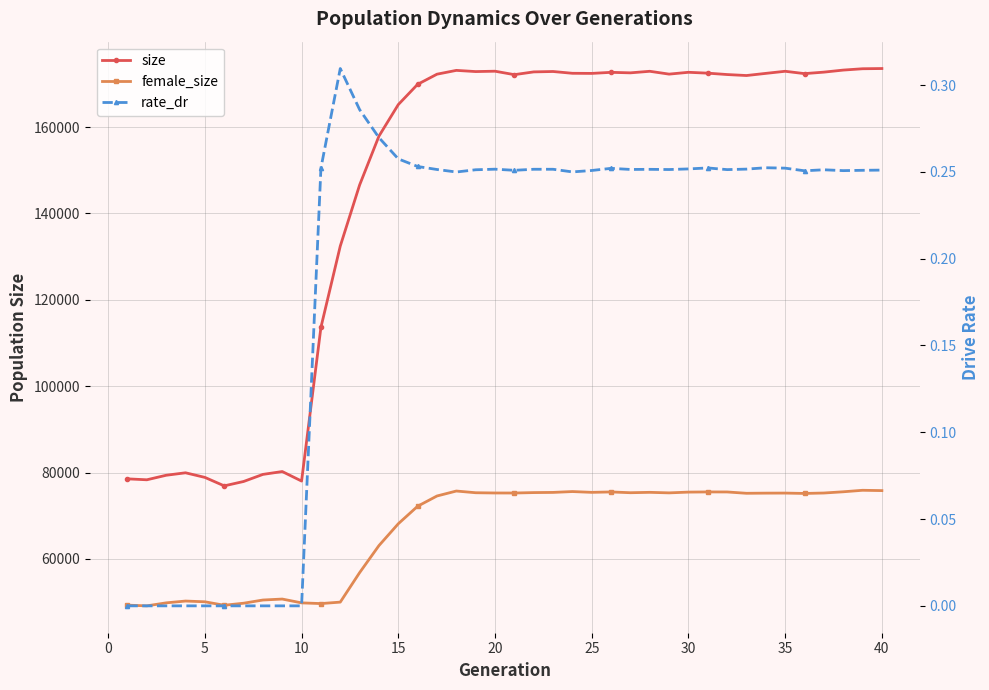

What are all the series names shown in the legend?

size, female_size, rate_dr